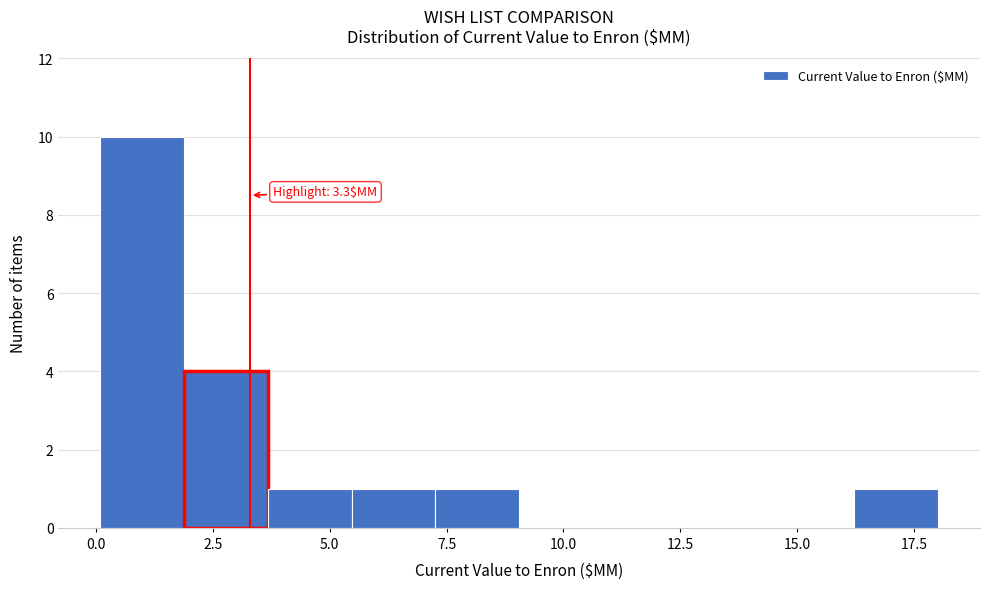

Around what value on the x-axis is the tallest bar? Give the approximate position of its centre, as read against the axis.

1.0